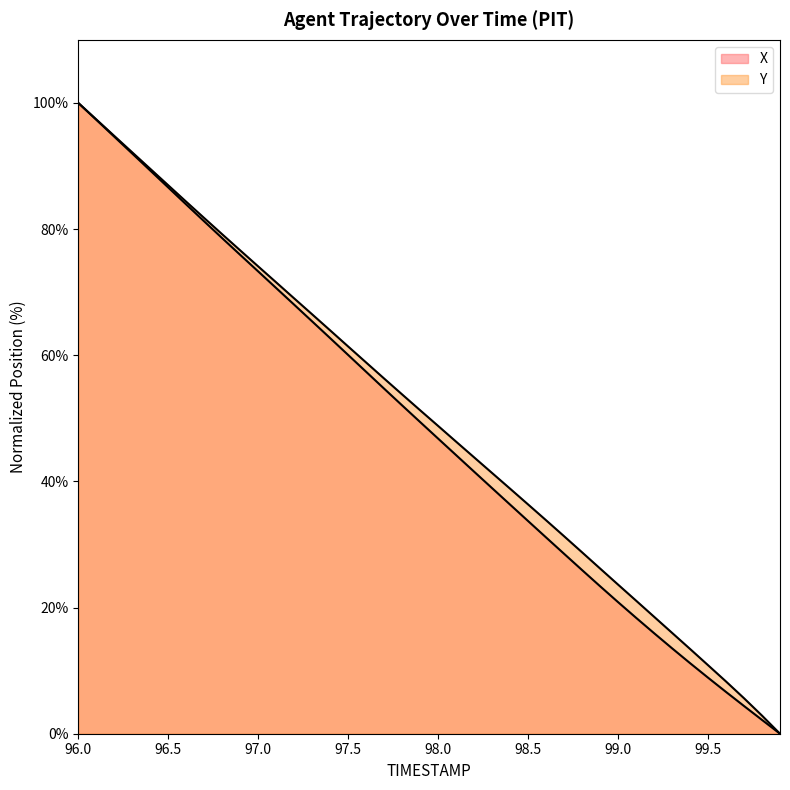

At which label does Y first exceed 51?

96.0